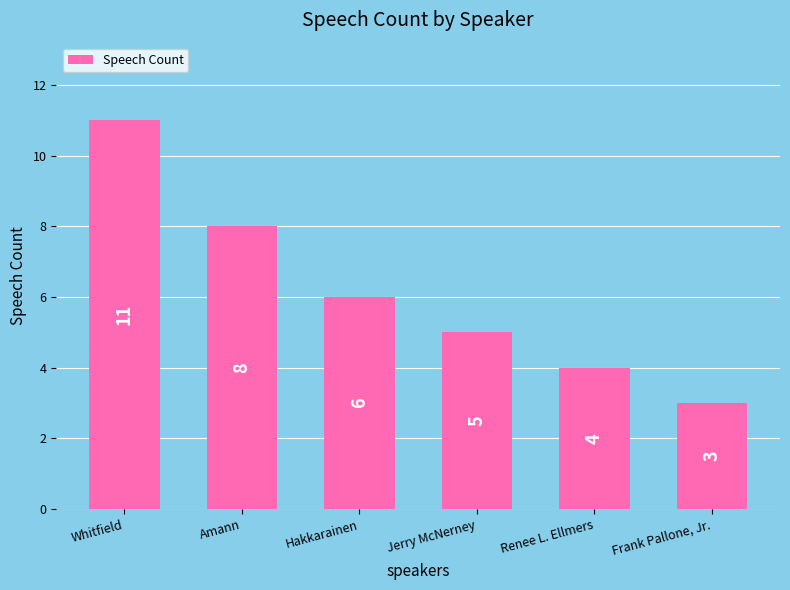

The value at Amann is 8. True or false?

True